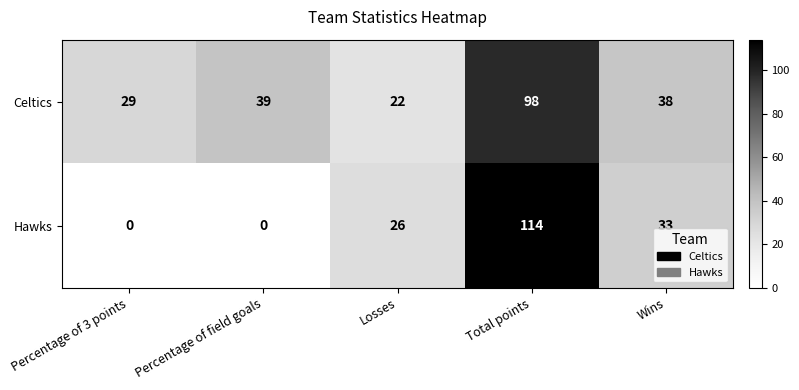

What value does the Hawks series have at Wins, to the nearest 5?

35